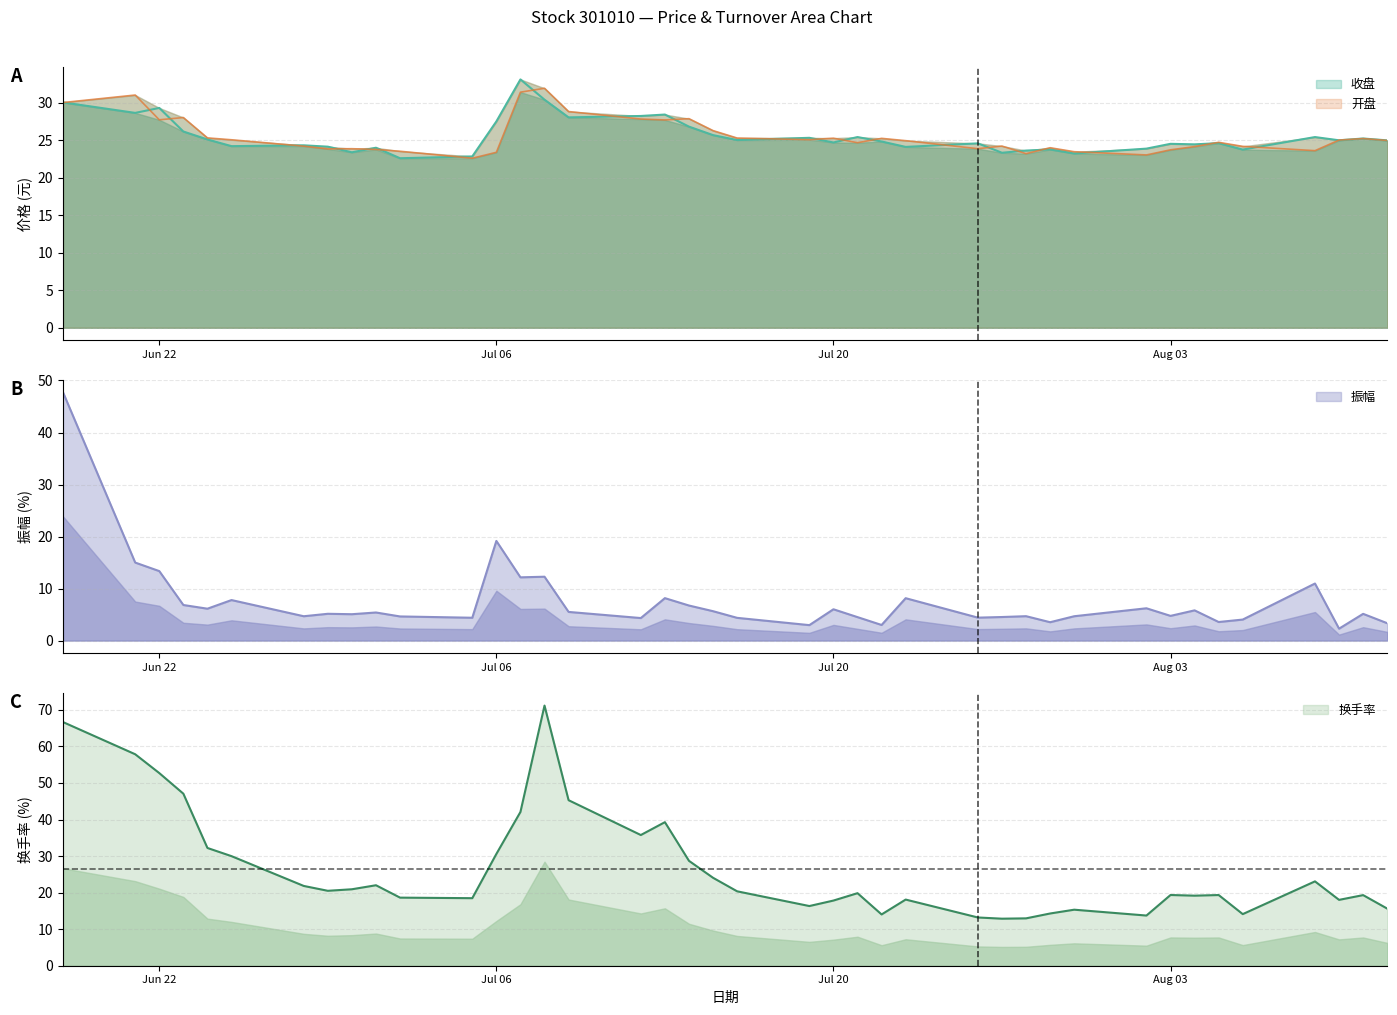

How many times do 收盘 and 换手率 cross each other?

3